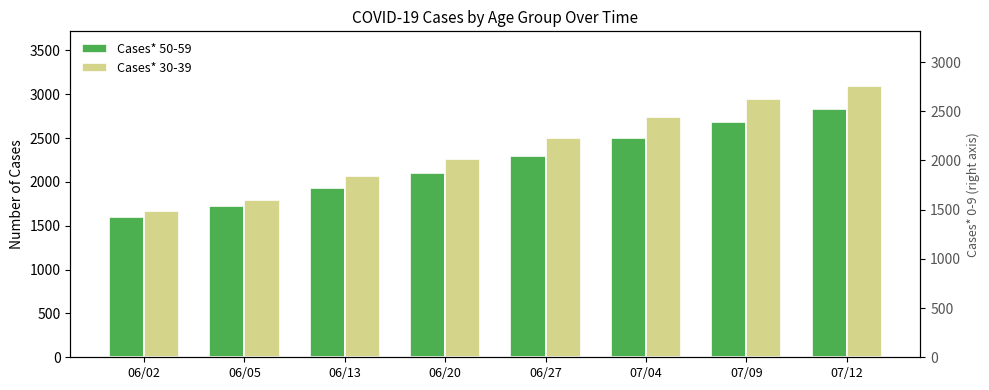

How many bars are there in each group?

2